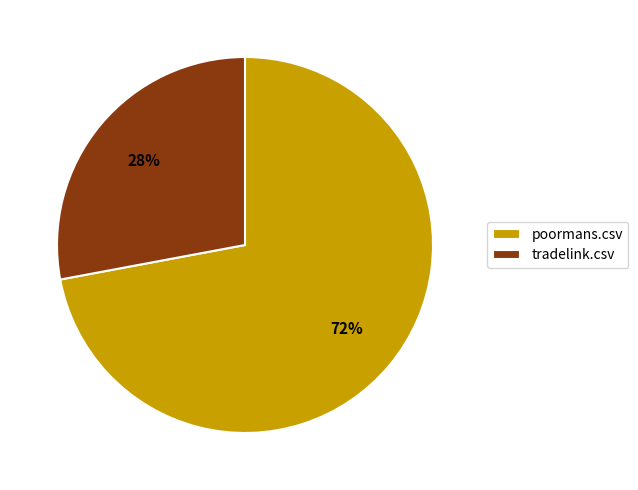

Which category has the biggest portion of the pie?

poormans.csv